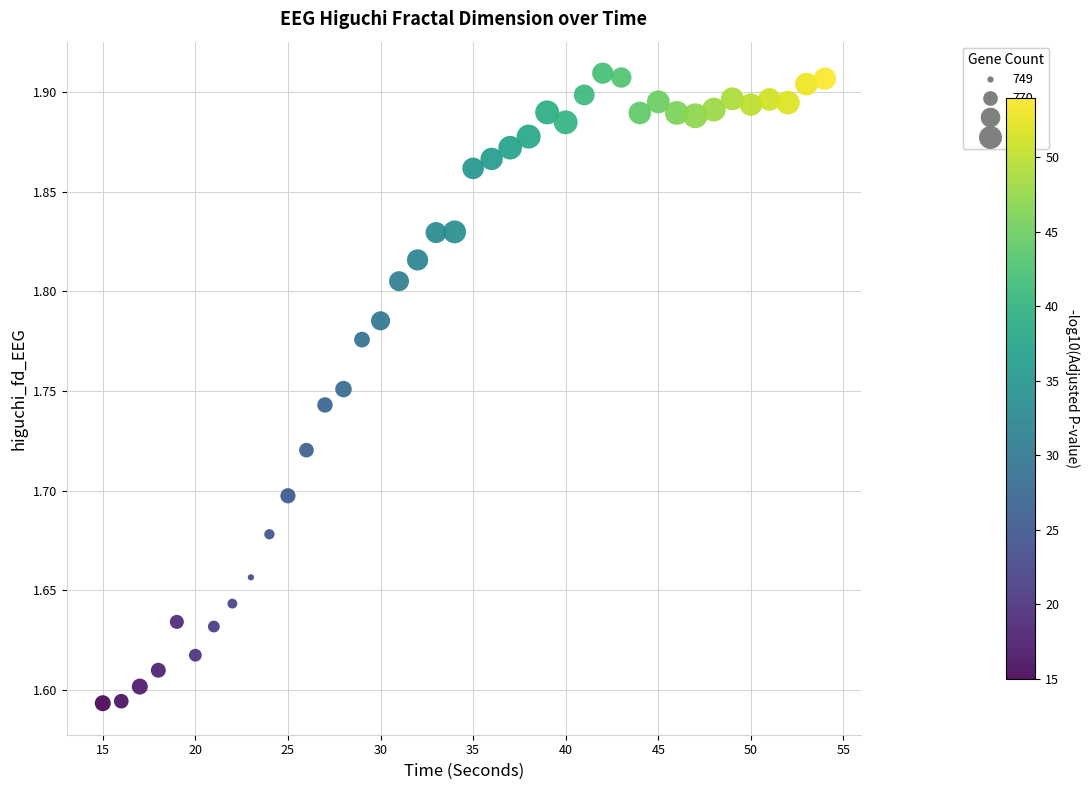

What is the range of X values (max minus min)?

39.0